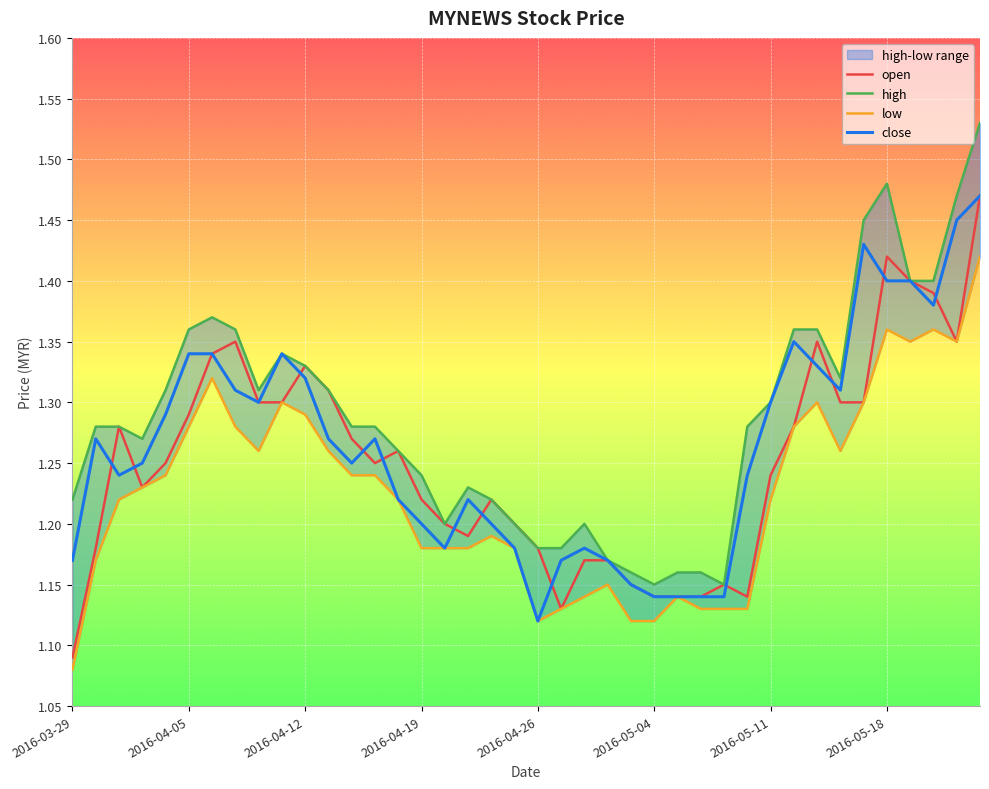

What are all the series names shown in the legend?

open, high, low, close